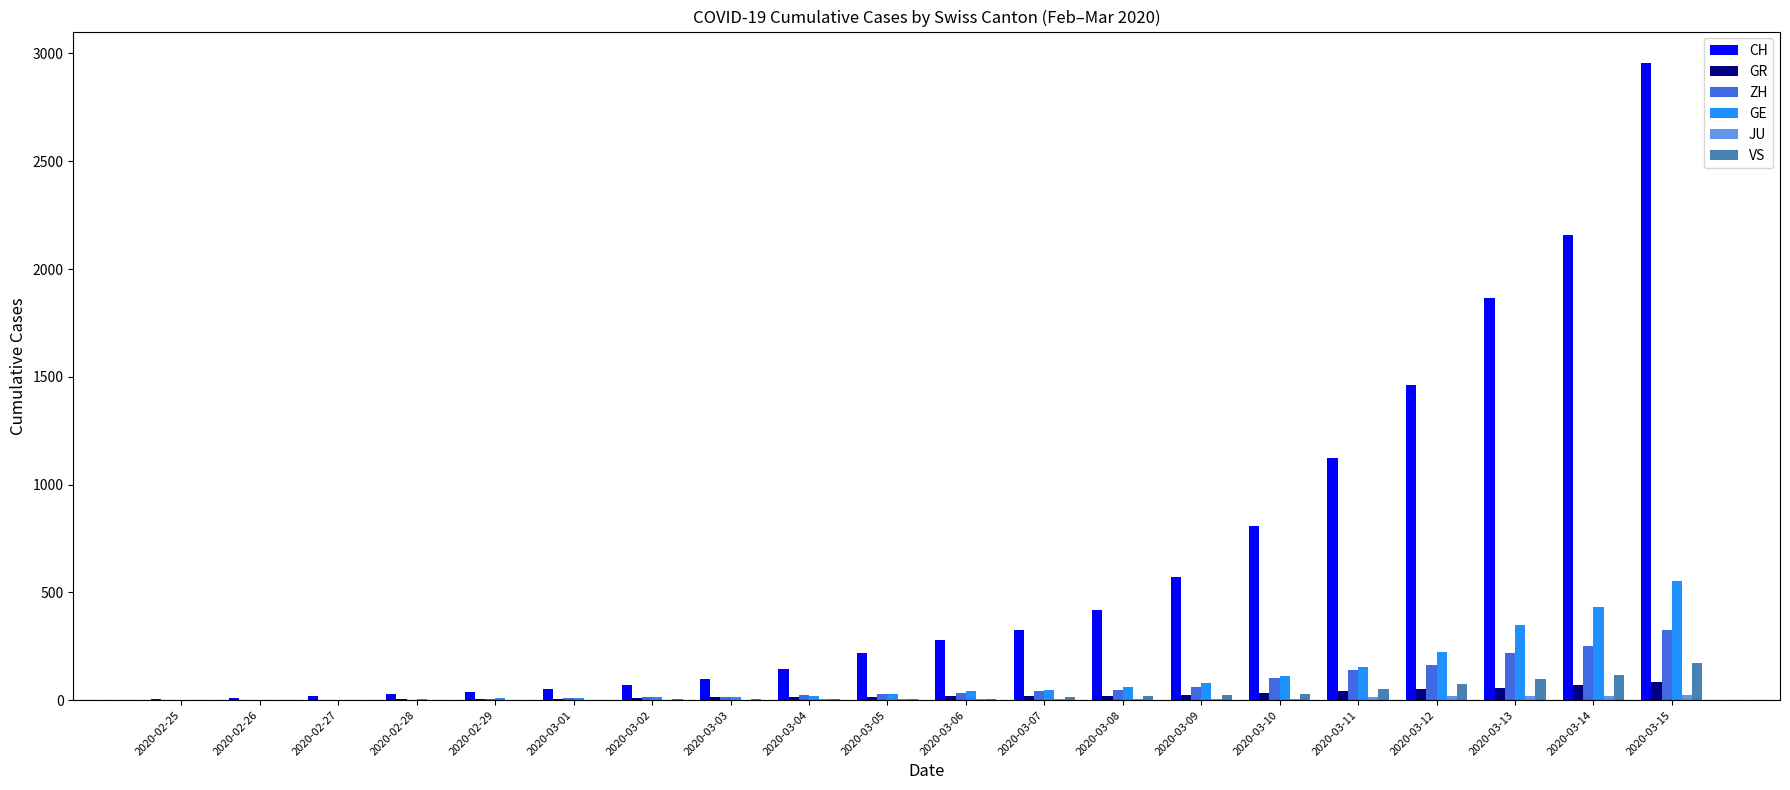

Read the CH value at 2020-02-28, to the nearest 10.

30